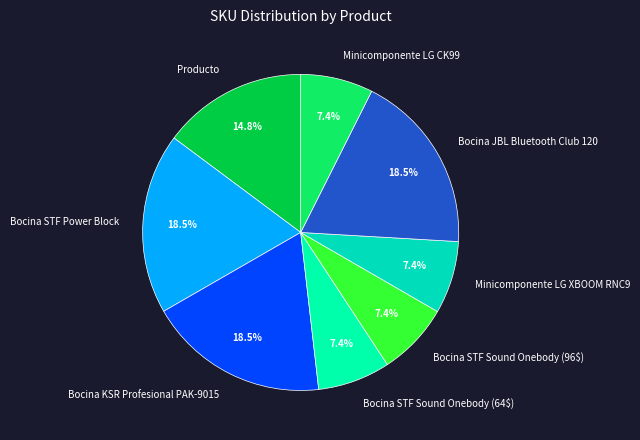

What is the ratio of the value at Bocina STF Sound Onebody (64$) to the value at Bocina STF Power Block?

0.4